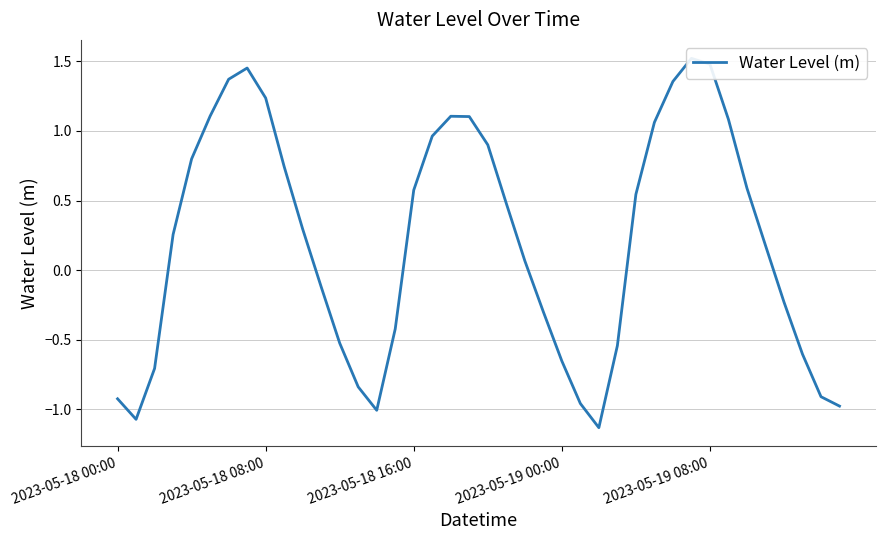

How many values exceed 0?

23